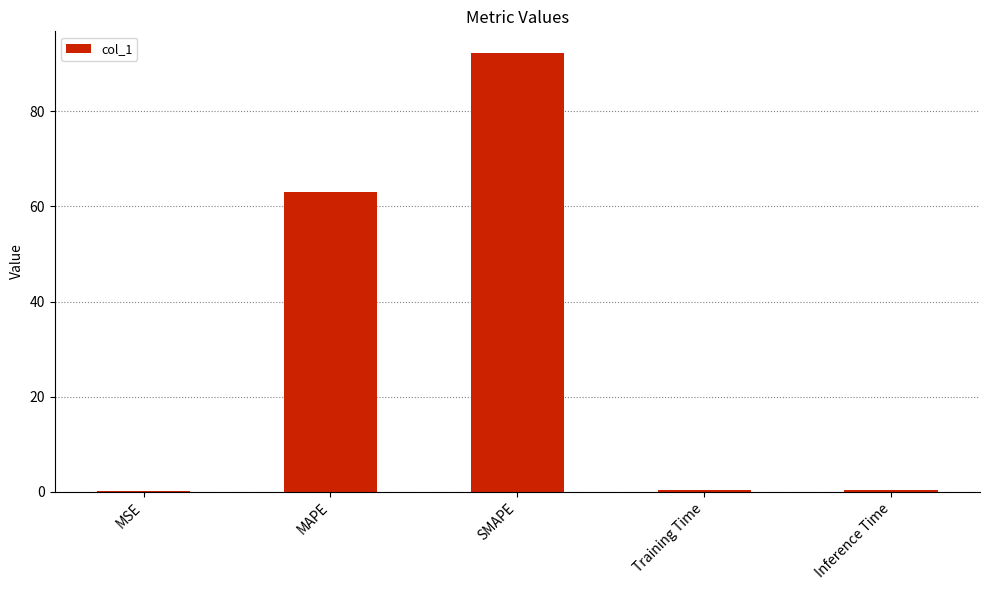

Which has a higher value, MAPE or Inference Time?

MAPE